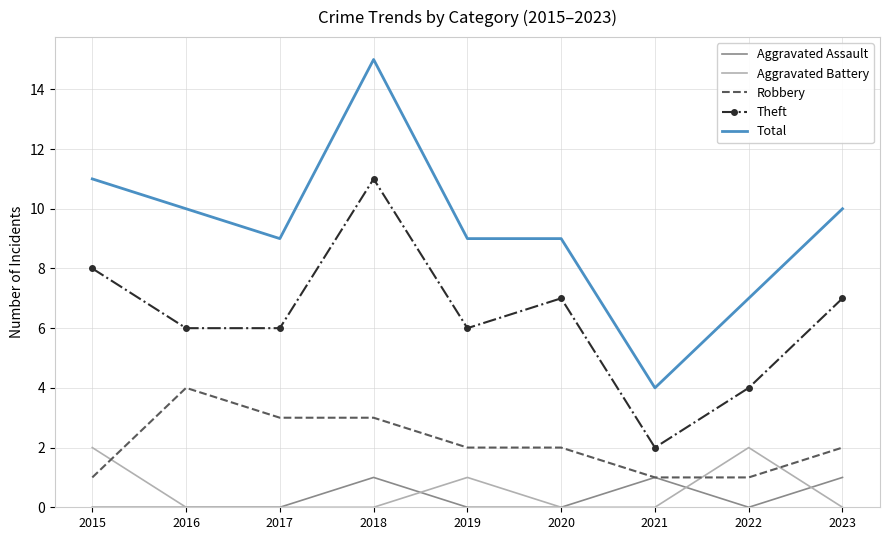

The Robbery series shows 2 at 2019. True or false?

True